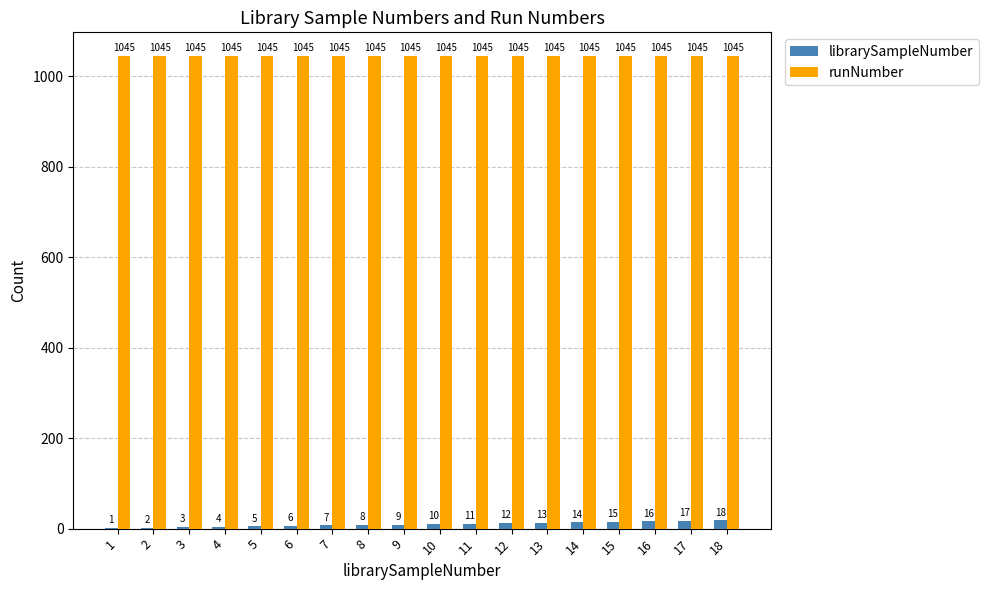

Where is librarySampleNumber nearest to the value 9?

9